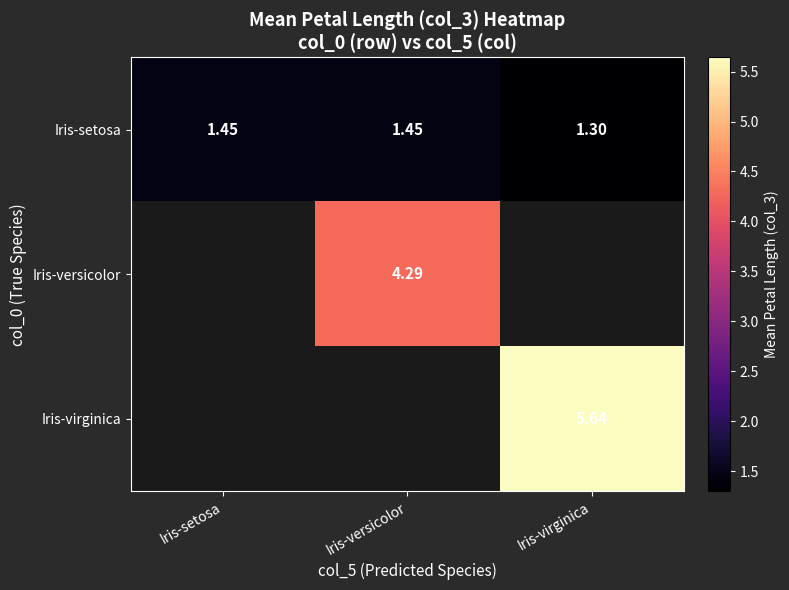

What is the sum of the Iris-setosa values at Iris-setosa and Iris-virginica?

2.8